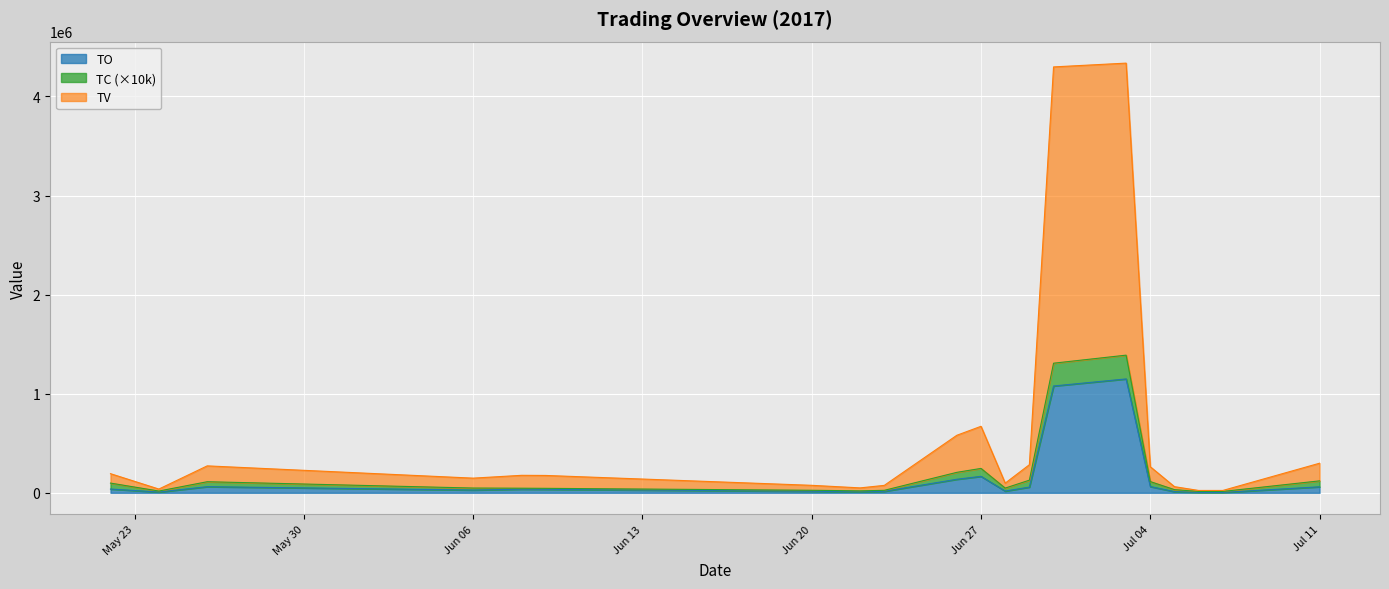

What value does the TV series have at 2017-07-05, to the nearest 100?

61900